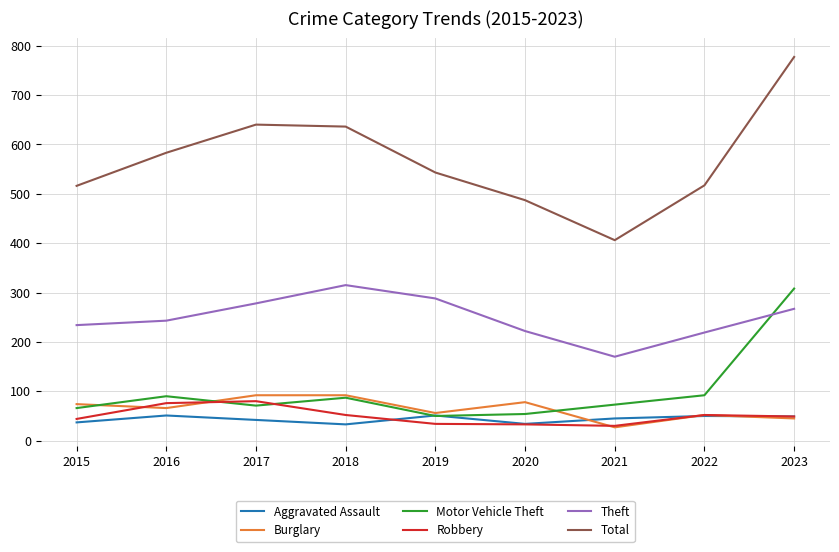

Which series has the largest total across all categories?

Total